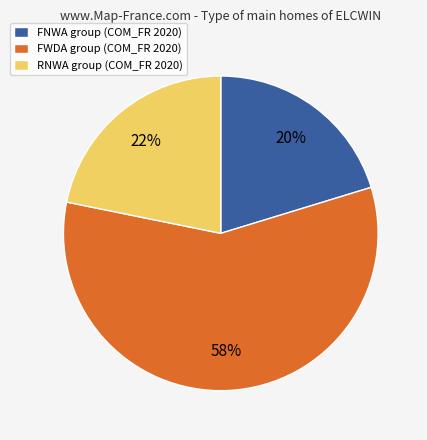

Is it true that FWDA group (COM_FR 2020) is 58% of the pie?

True